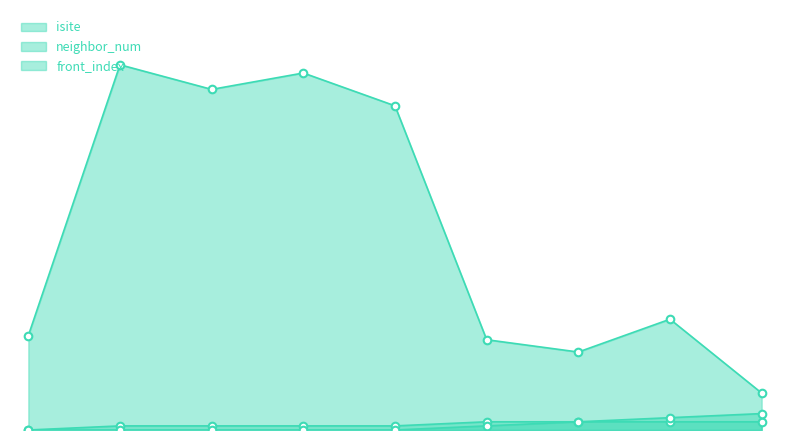

What is the total value across all series at 5?

25